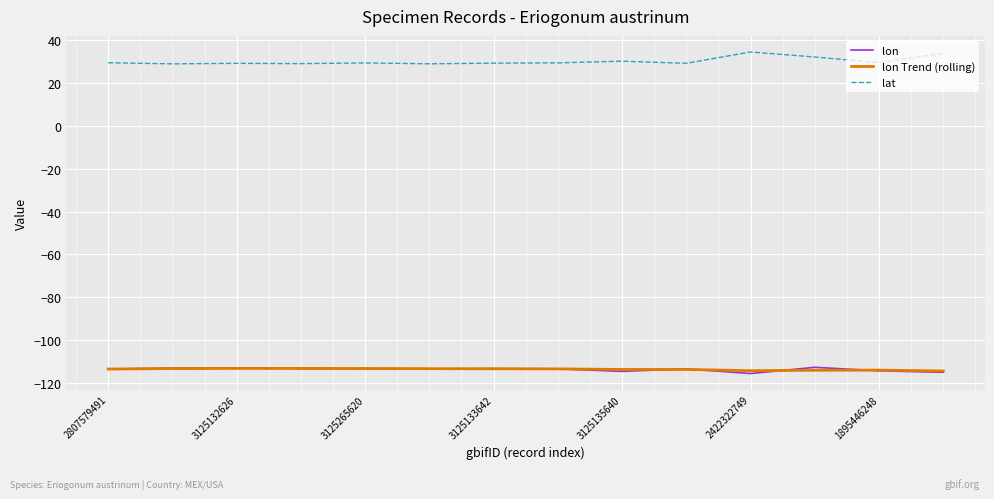

What is the minimum value for lat?

29.0